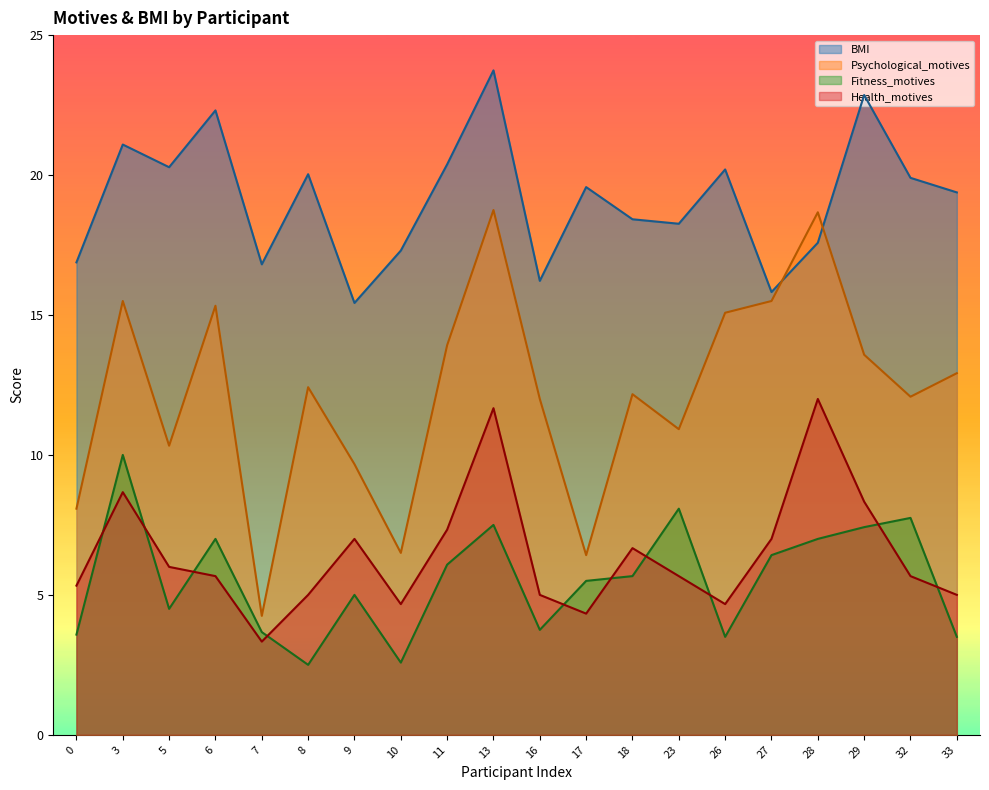

Where is the first local maximum for Fitness_motives?

3